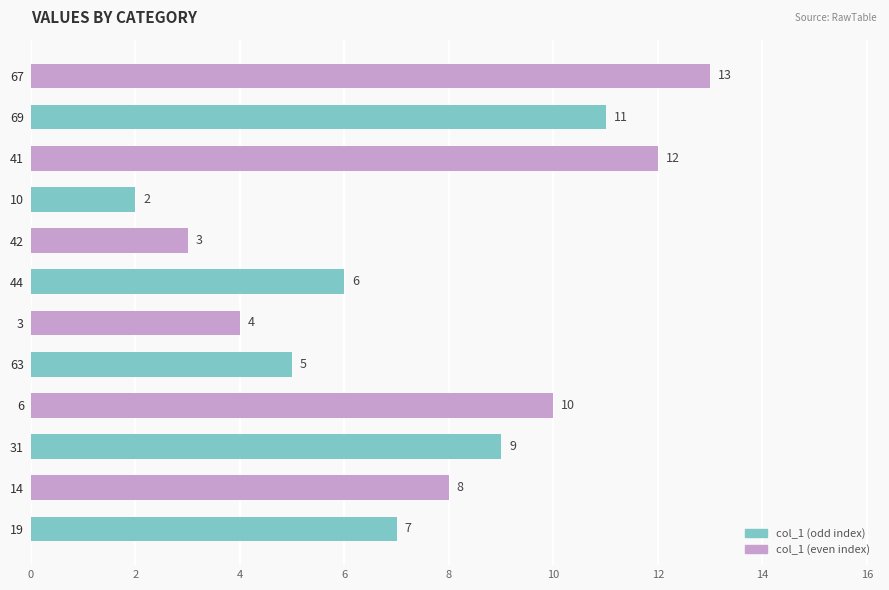

Read the value at 19.

7